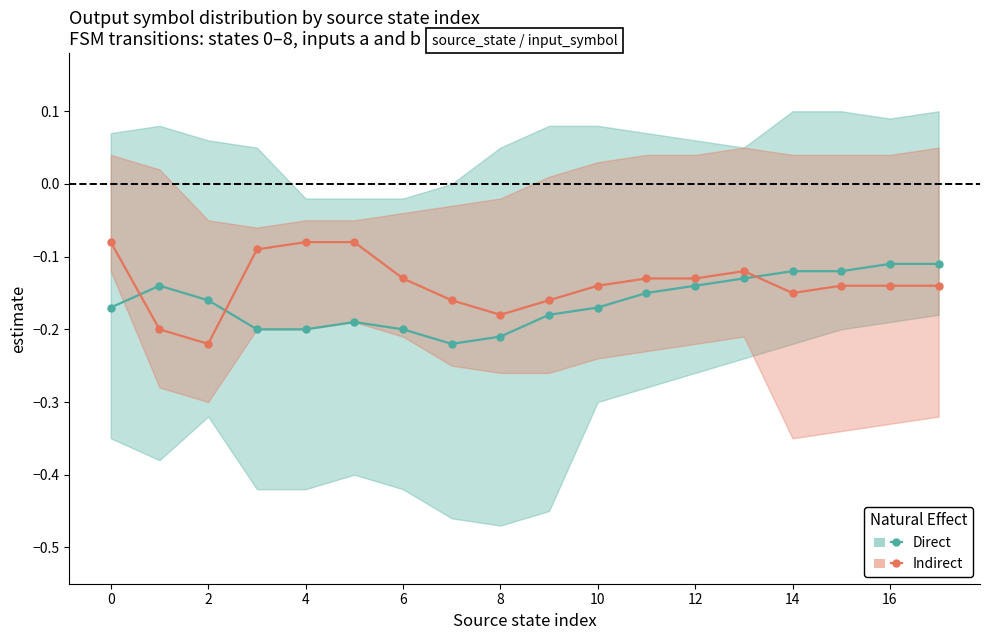

What are all the series names shown in the legend?

Direct, Indirect